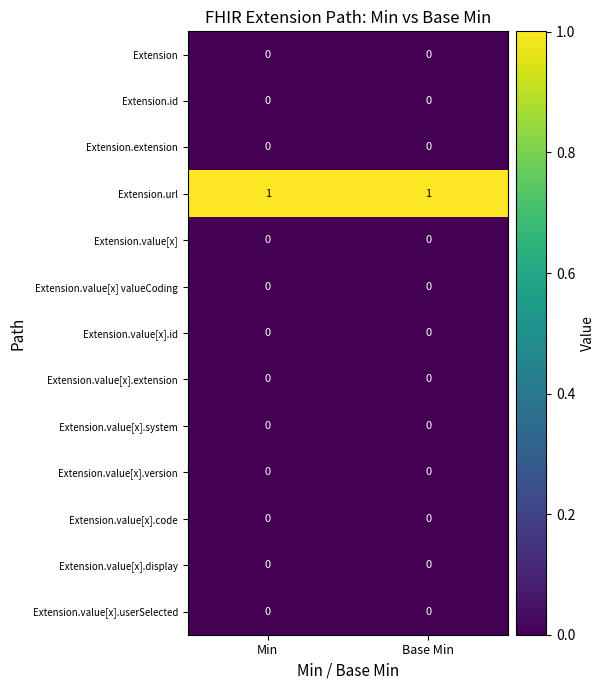

True or false: Extension.value[x].system has a value of 0 at Base Min.

True